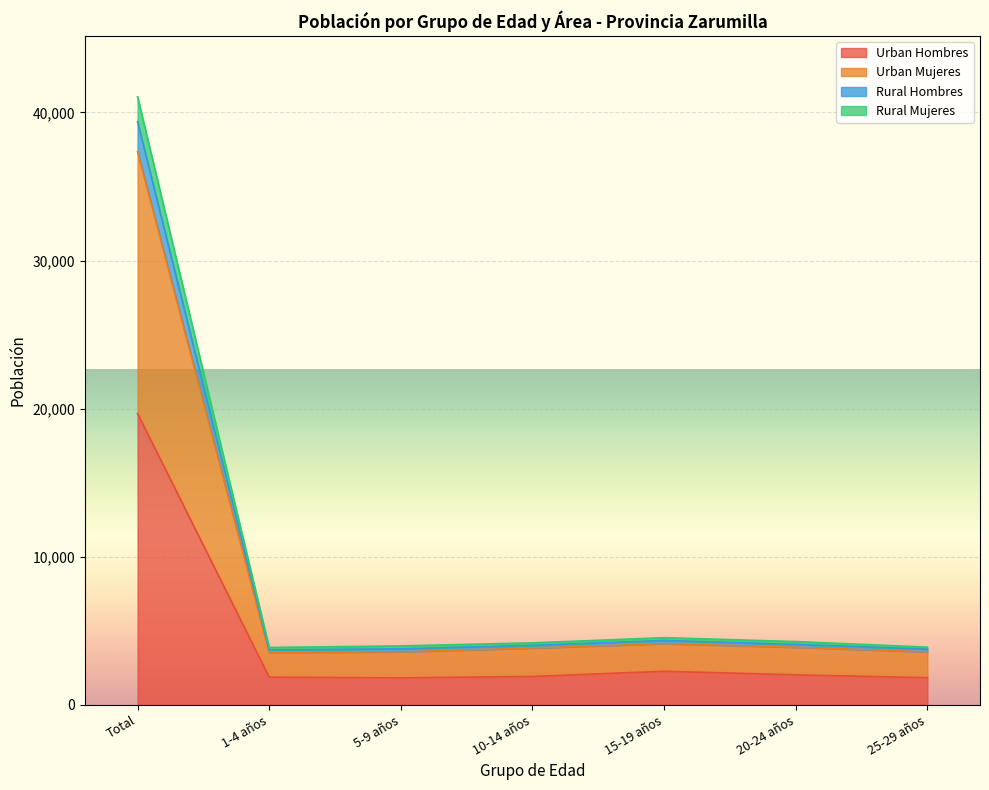

In Rural Hombres, how many points are lower than both neighbors (excluding endpoints)?

1